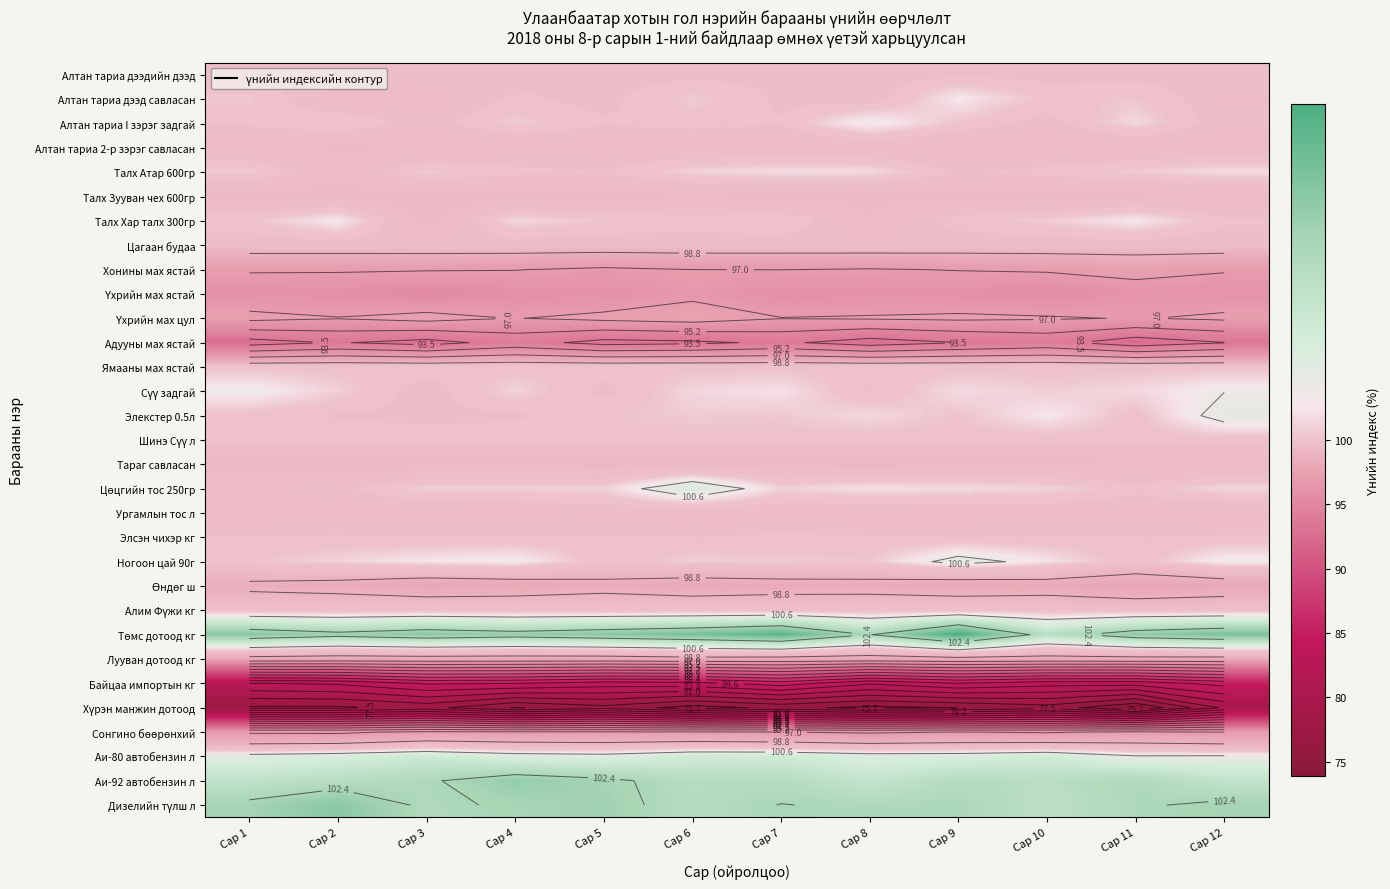

Is the value of Ямааны мах ястай at Сар 8 greater than the value of Цагаан будаа at Сар 10?

Yes